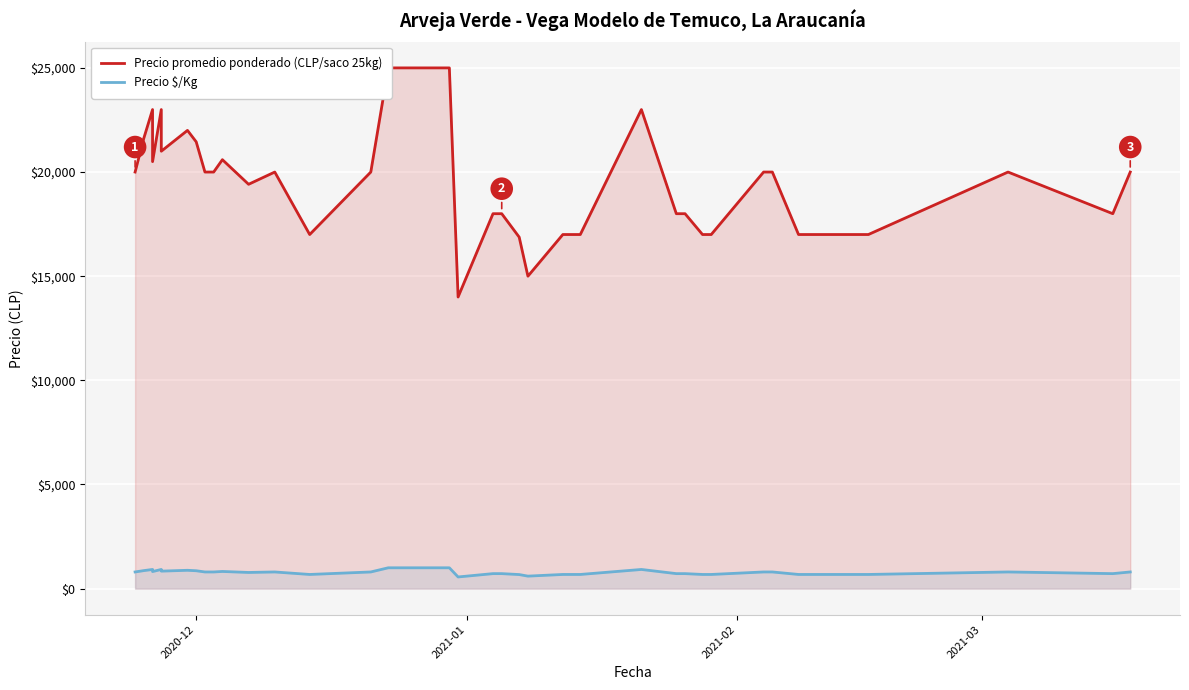

How many lines are shown in the chart?

2